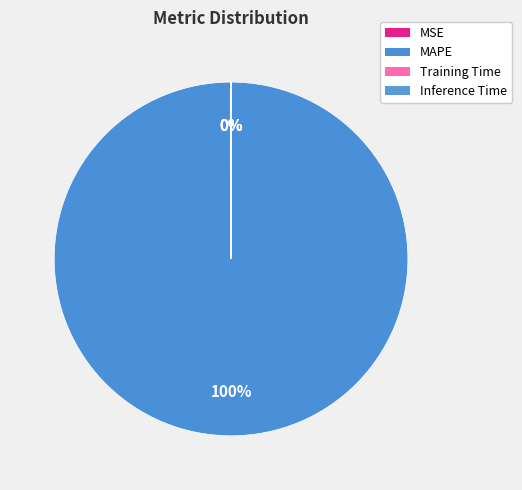

Combined, do MSE and MAPE account for over 50%?

Yes